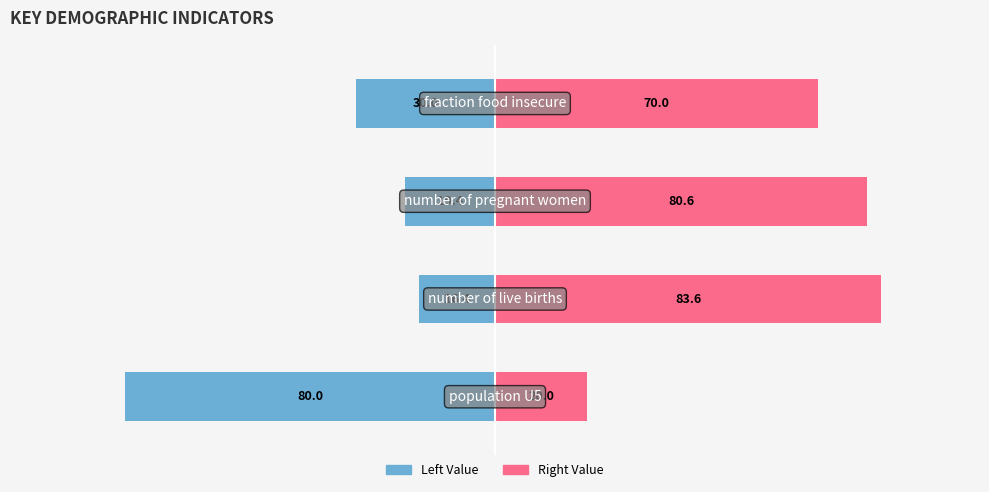

What is the highest value of the Left Value series?

-16.4